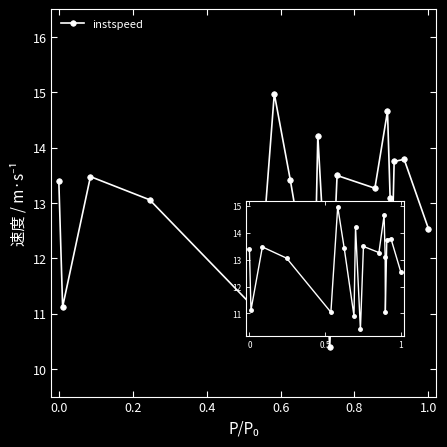

Is this an area chart (filled region under the line)?

No